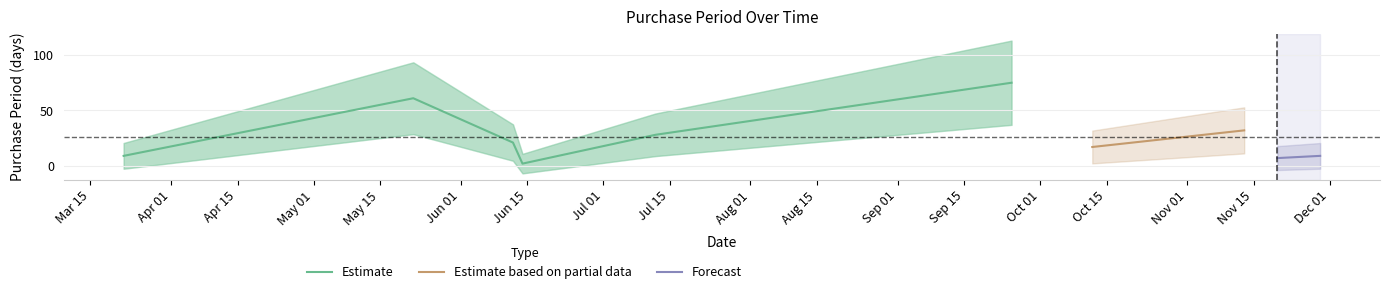

Is it true that the value at 2017-07-12 is 28?

True